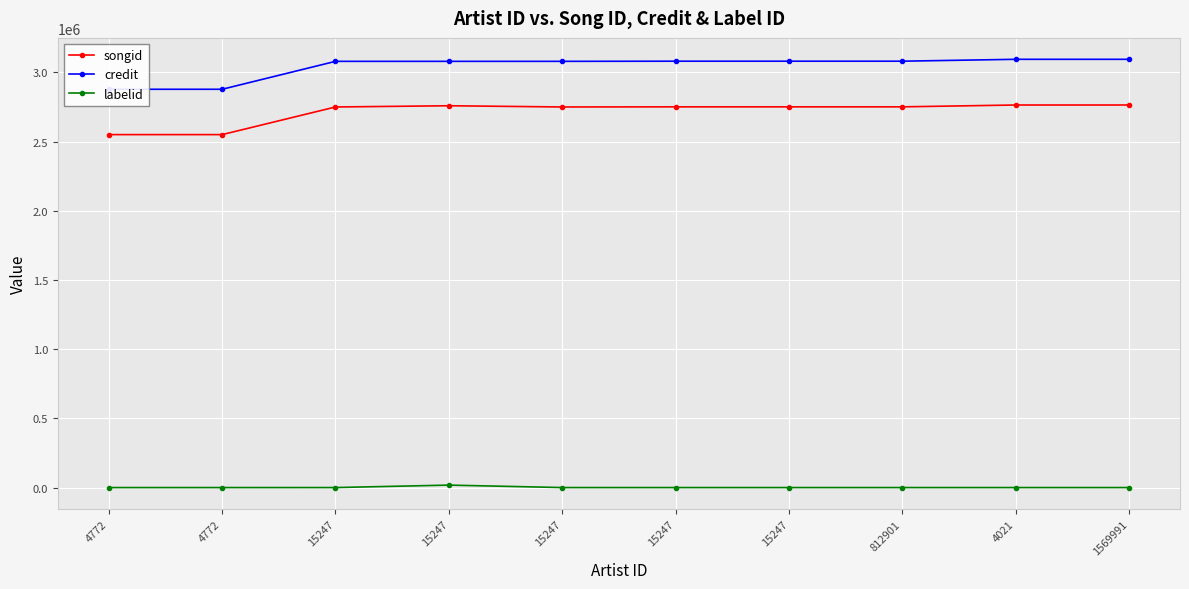

What is the highest value of the songid series?

2764533